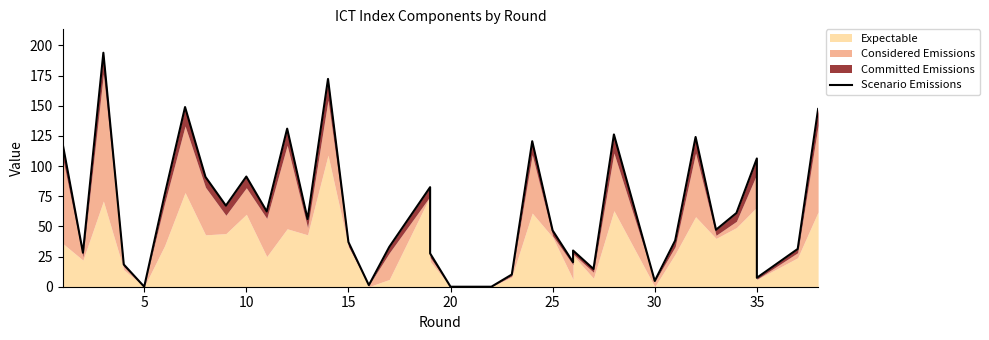

How many interior local peaks (higher than both neighbors) does the data have?

11